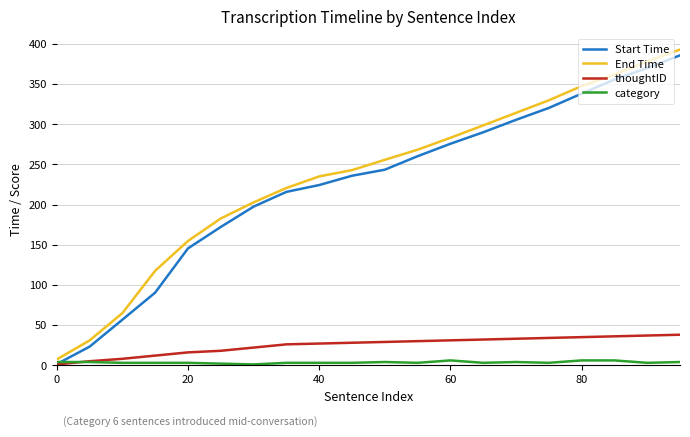

Which series has the largest range (max minus min)?

End Time